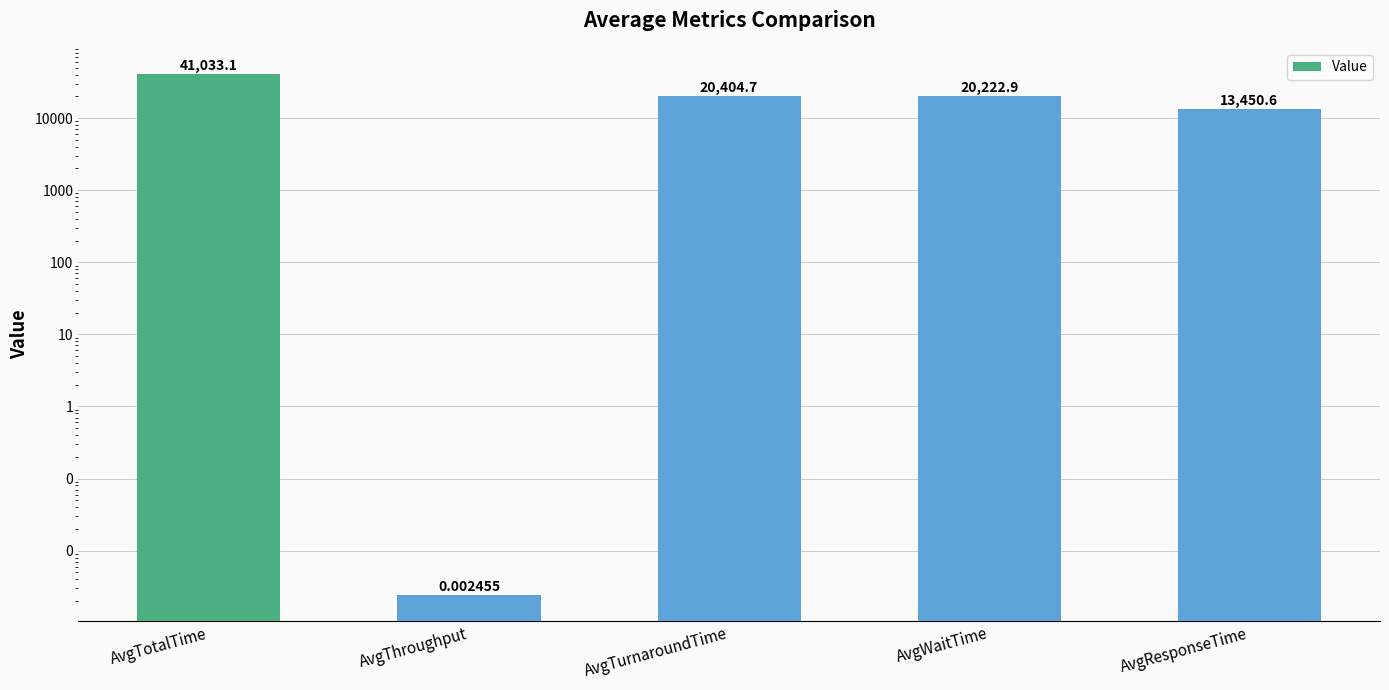

What is the sum of all values?

95111.3